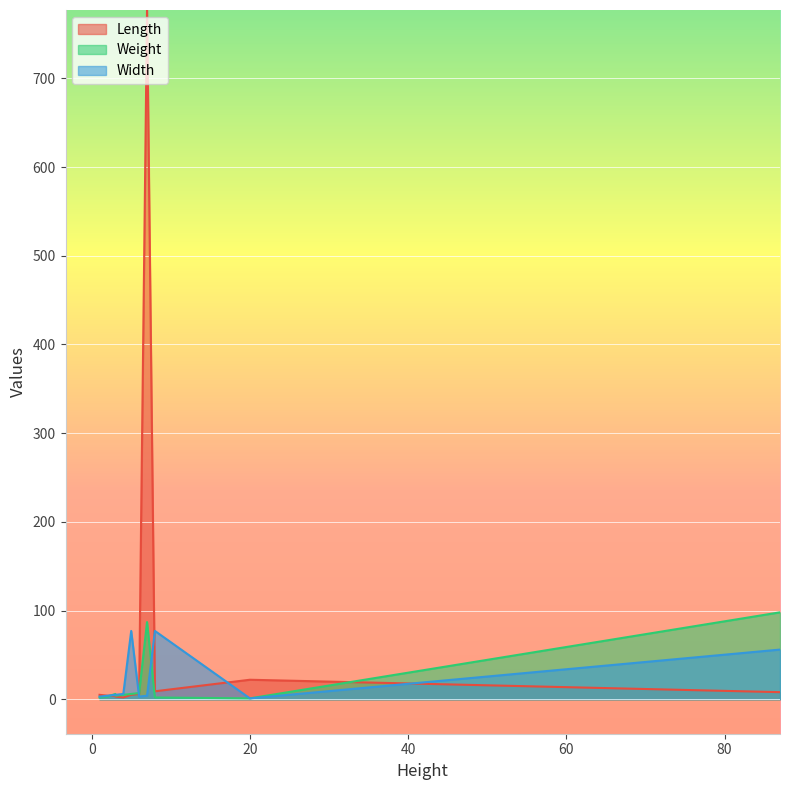

Between 20 and 3, which series saw the biggest shift?

Length